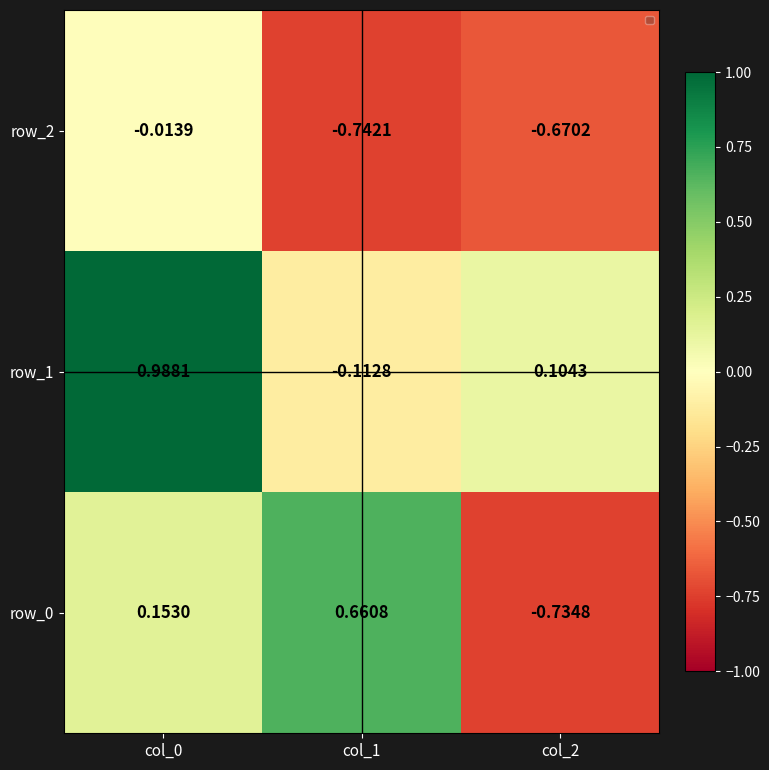

Count the row_0 values in the range 0 to 1.

2